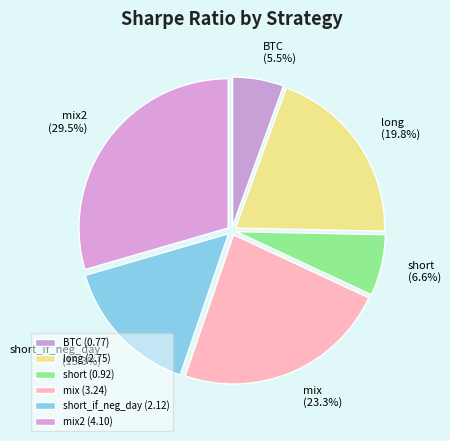

Does mix2 represent more than half of the total?

No